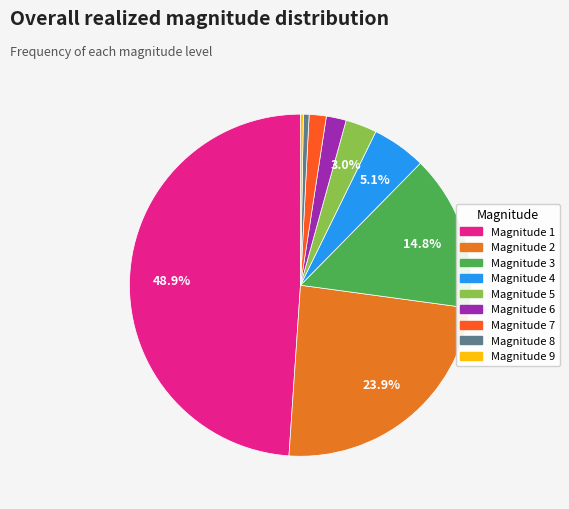

How many segments does this pie chart have?

9